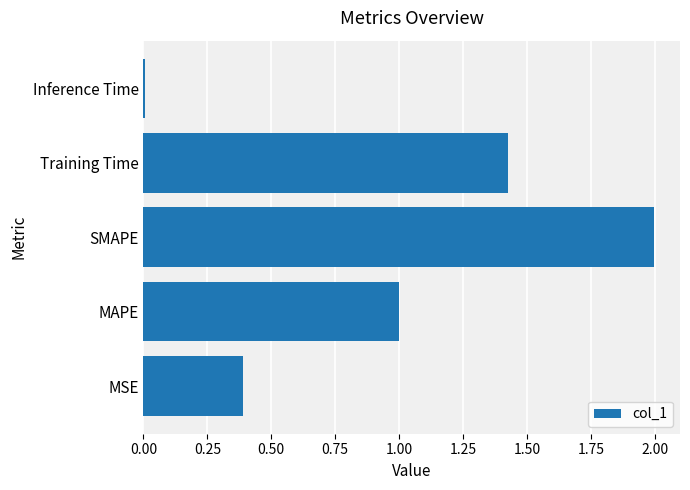

List the labels in order of value, smallest first.

Inference Time, MSE, MAPE, Training Time, SMAPE